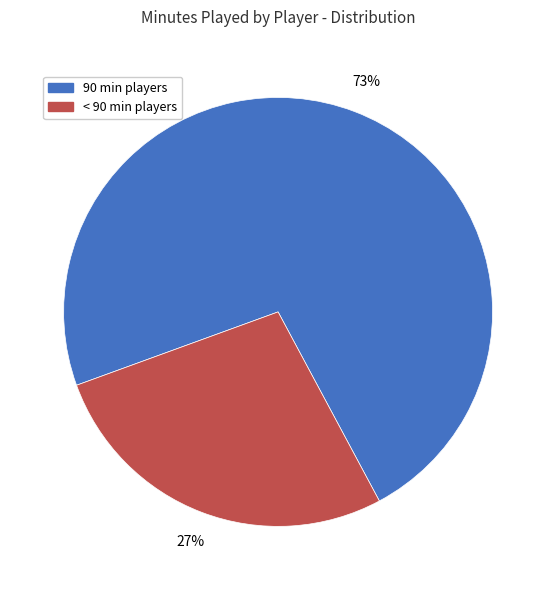

To the nearest percent, what is the average slice percentage?

50%